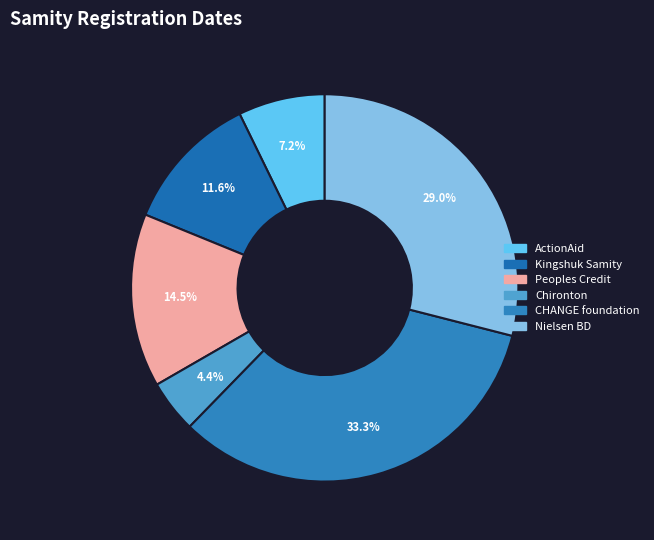

How many segments does this pie chart have?

6